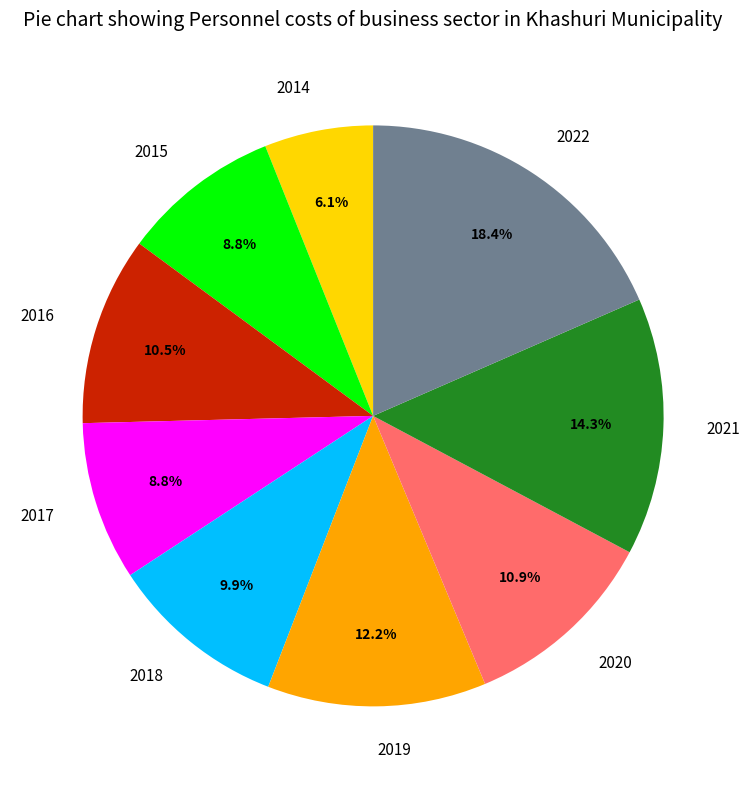

What is the largest slice in the pie chart?

2022